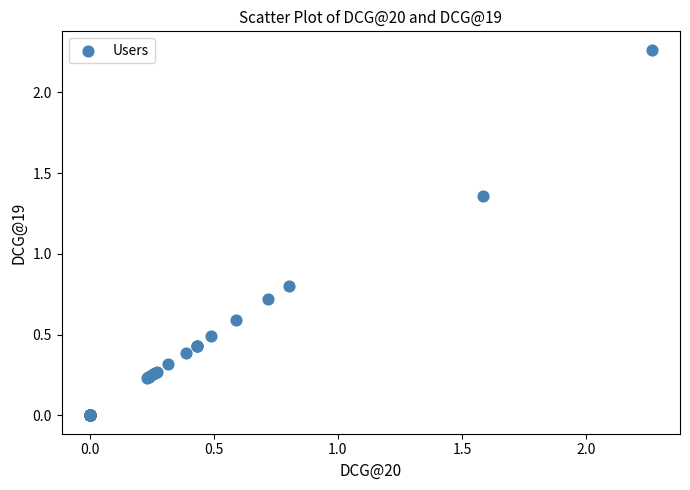

What Y value in the scatter plot is closest to 1?

0.8